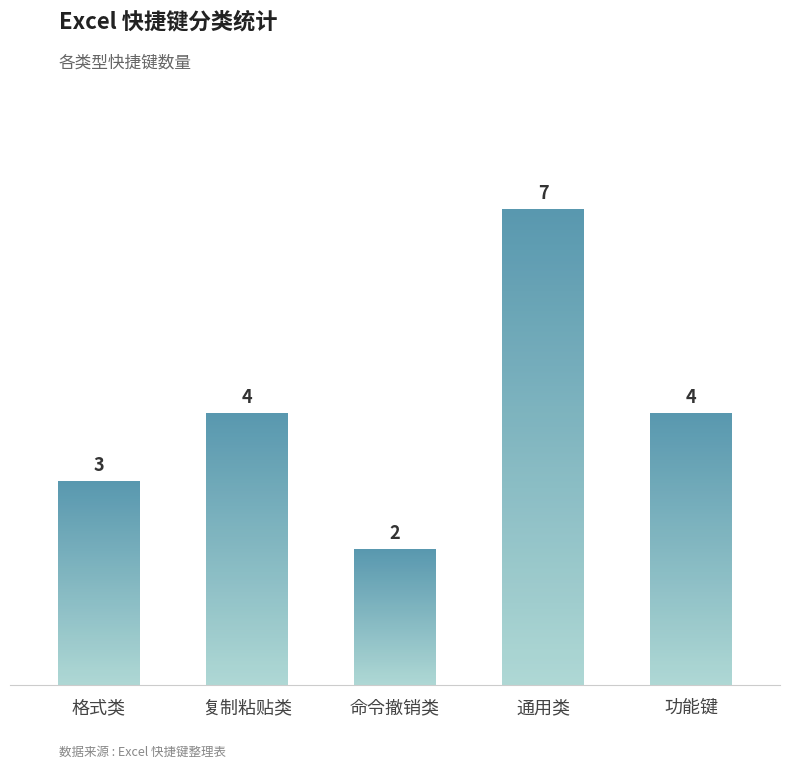

List the labels in order of value, smallest first.

命令撤销类, 格式类, 复制粘贴类, 功能键, 通用类